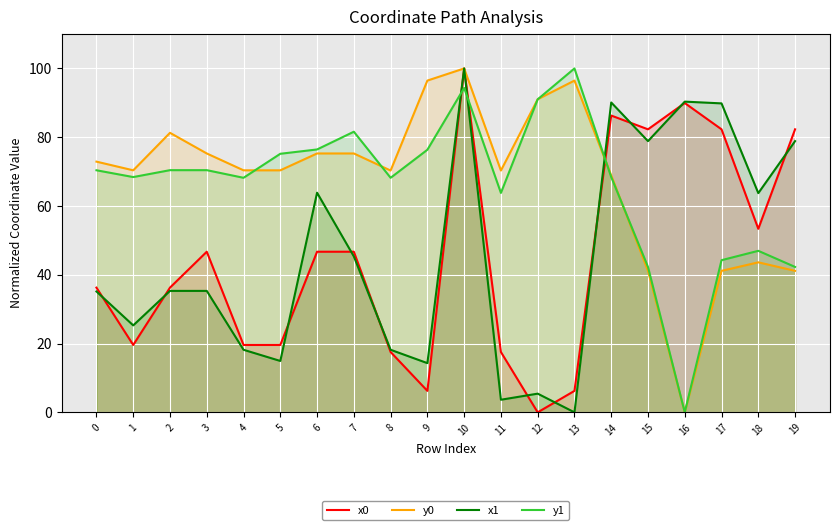

True or false: y0 has more than 2 interior local peaks.

True